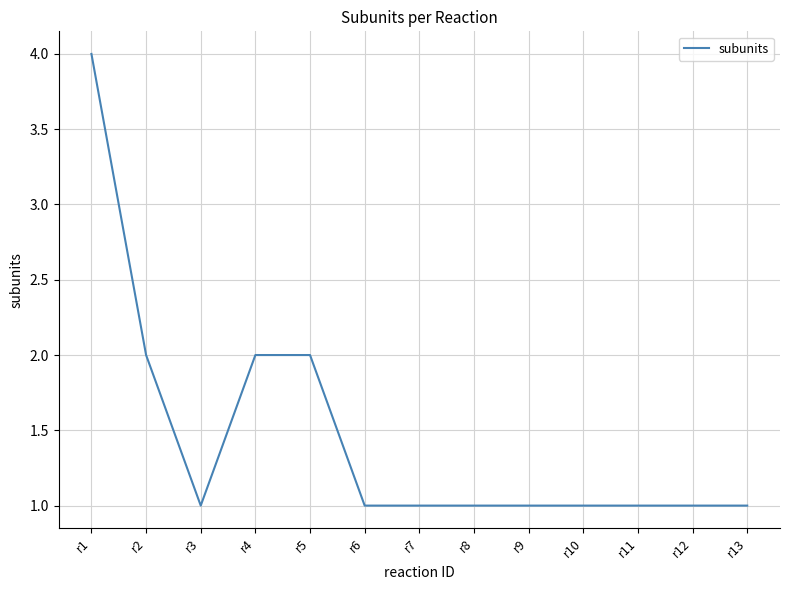

Does the chart display data point markers on the line(s)?

No